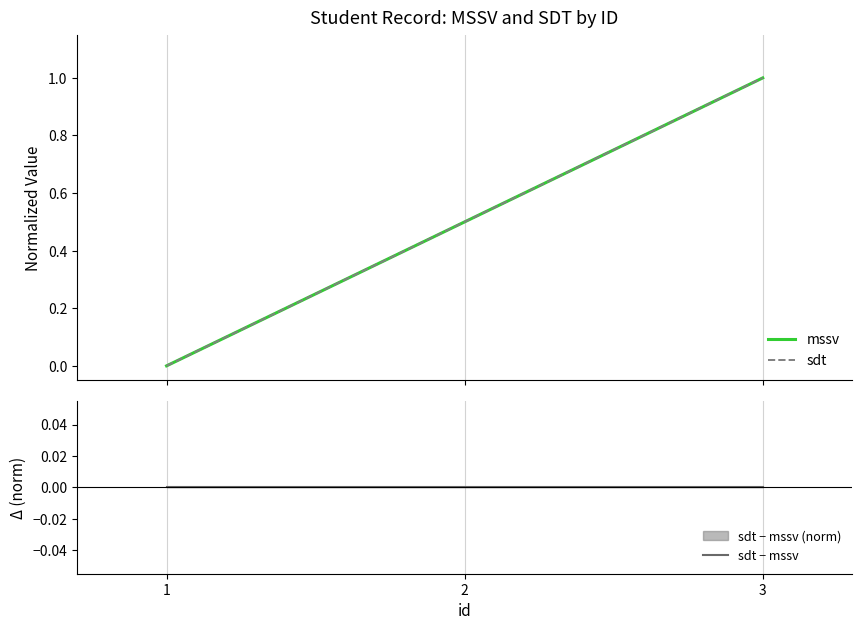

Which has a higher value, 3 or 1?

3